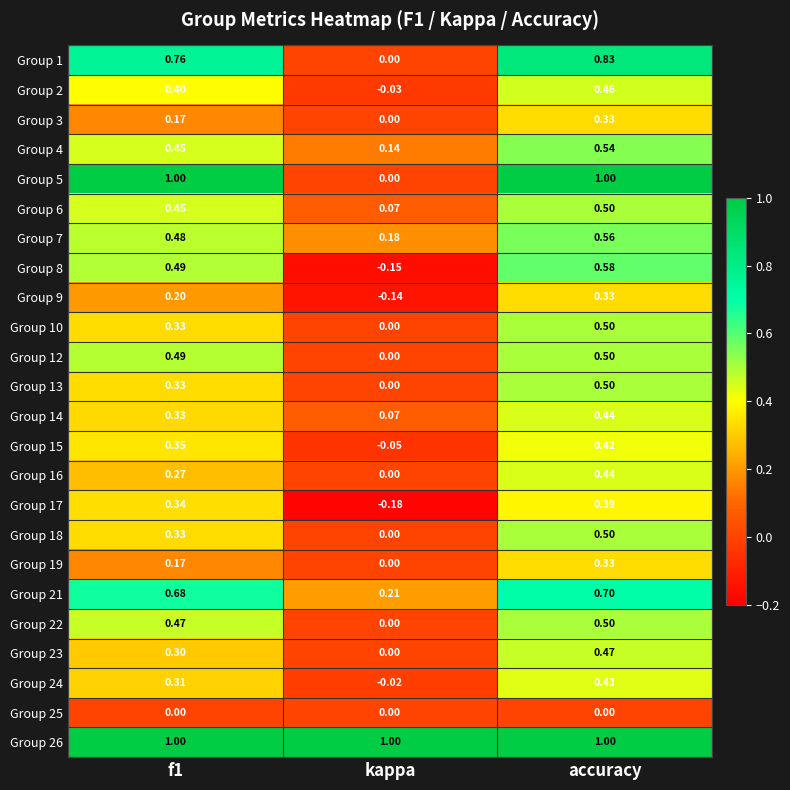

Which label corresponds to the smallest value in the chart?

kappa